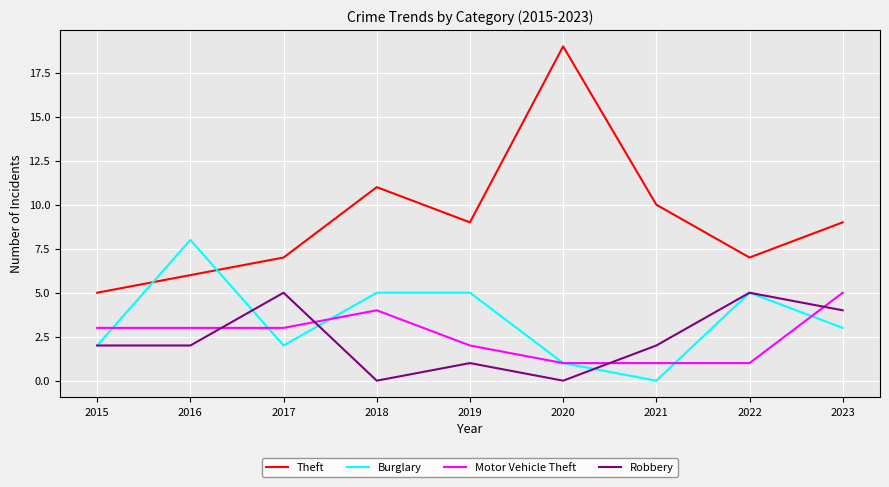

How many lines are shown in the chart?

4